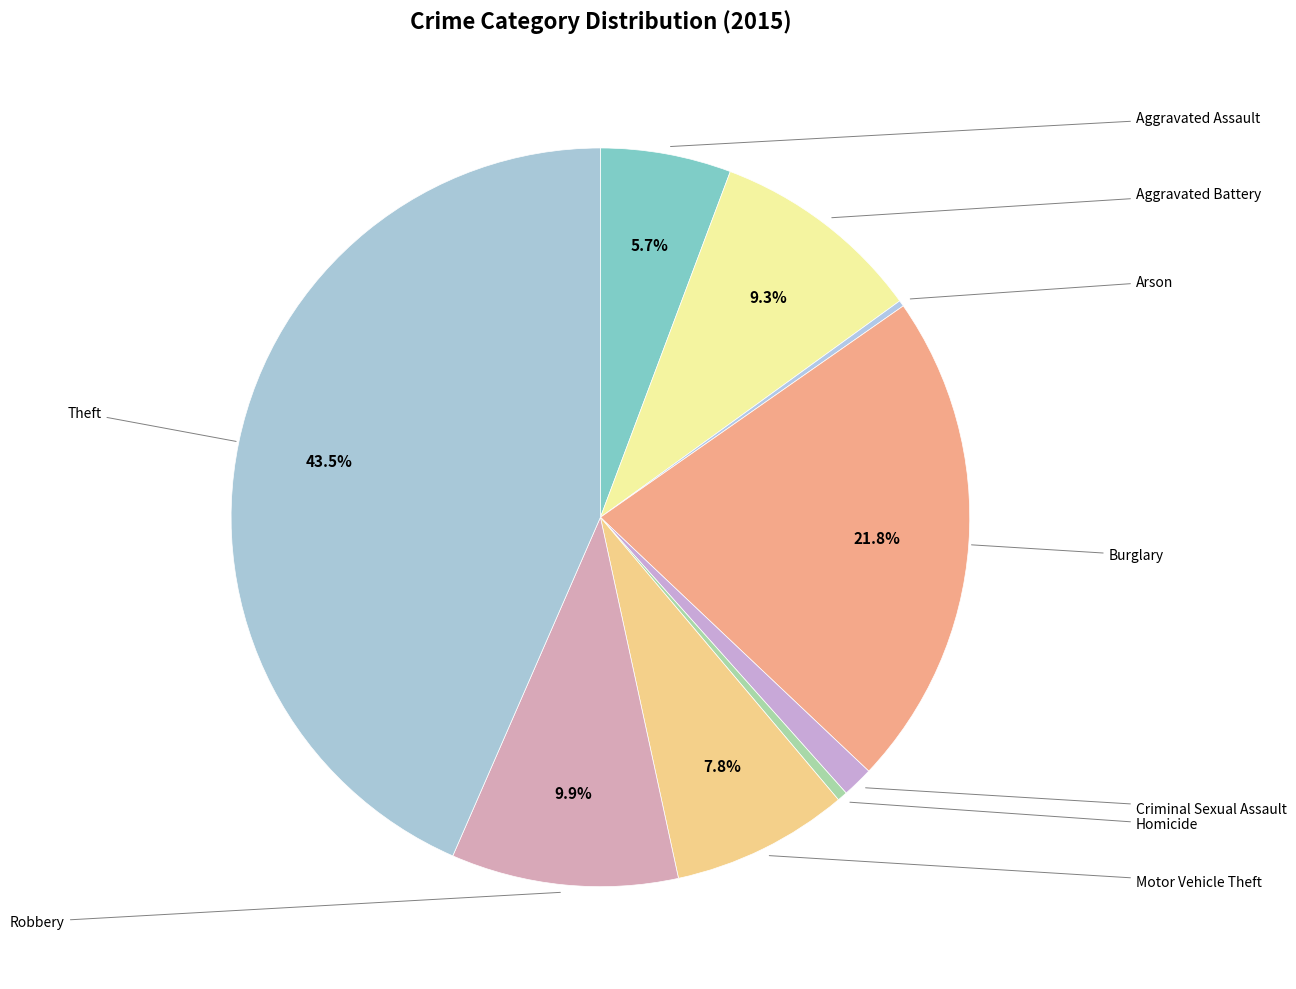

To the nearest percent, what is the average slice percentage?

11%